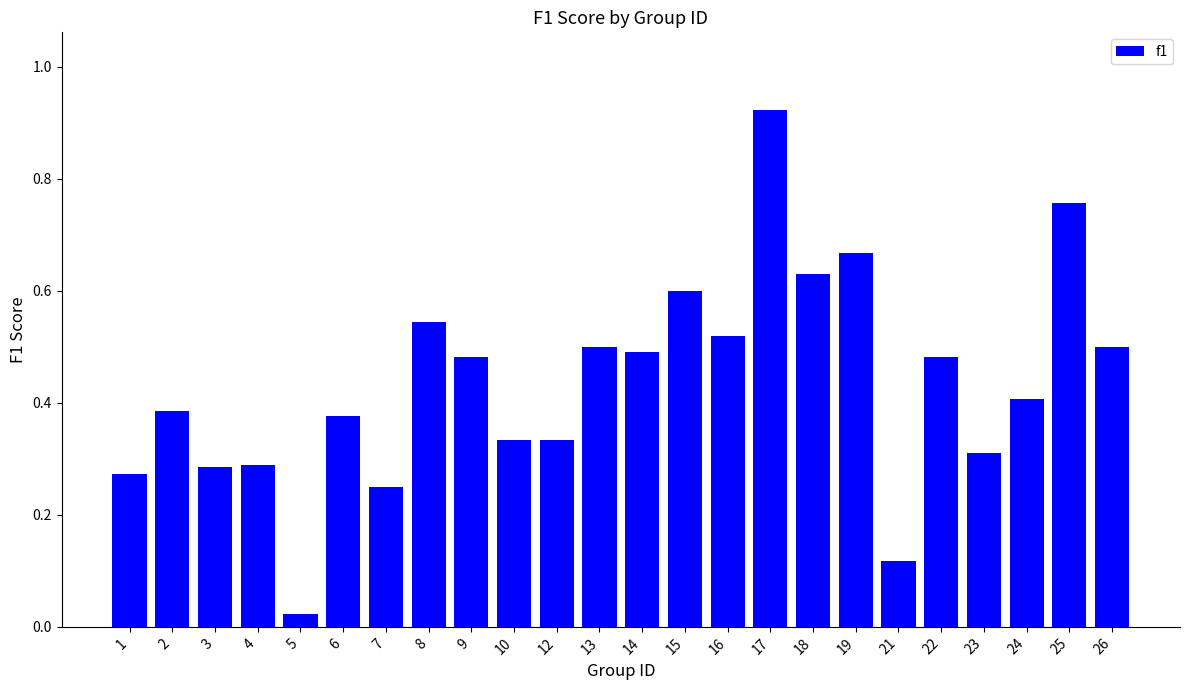

Which has a higher value, 25 or 6?

25